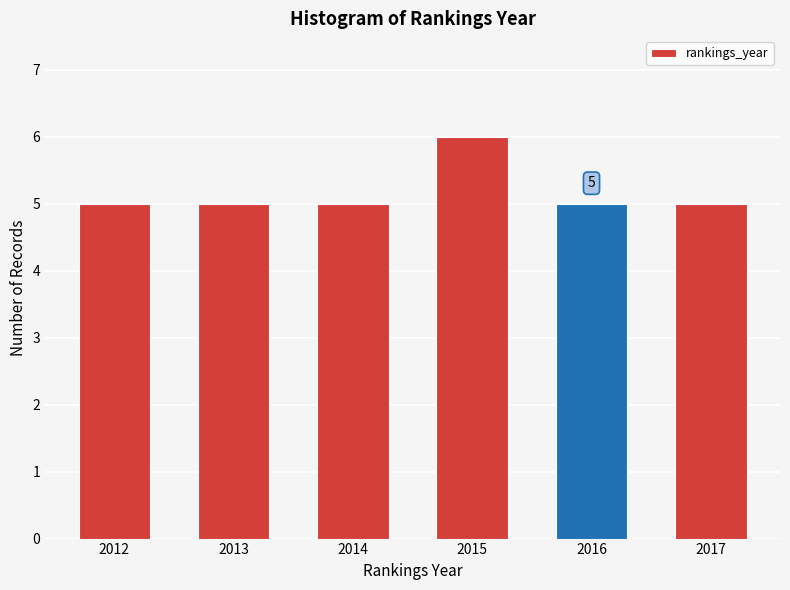

Reading left to right, extract all data points from this chart.

2012=5	2013=5	2014=5	2015=6	2016=5	2017=5